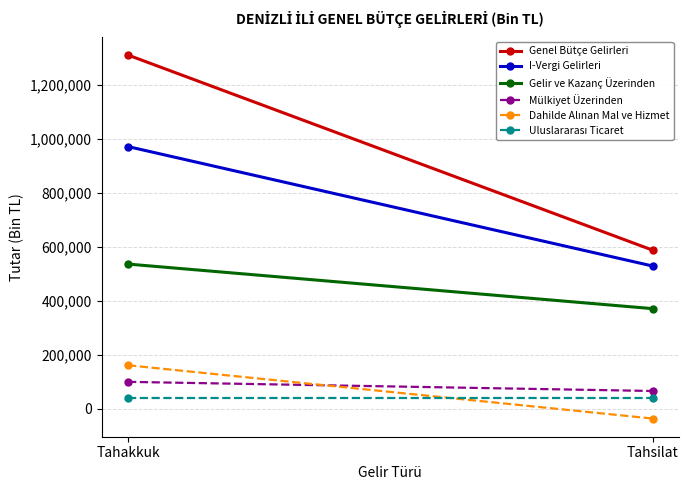

Where is Uluslararası Ticaret nearest to the value 38869?

Tahakkuk